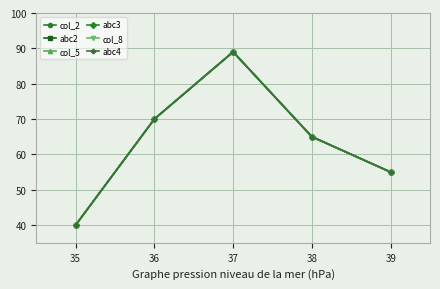

True or false: col_5 has a value of 12 at 35.

False